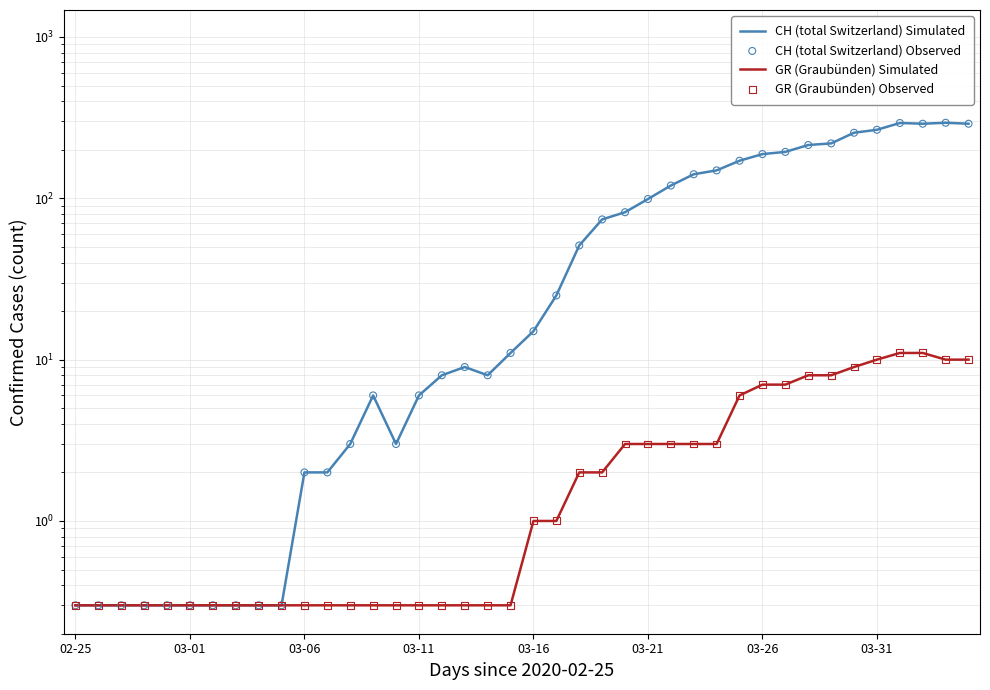

What are all the series names shown in the legend?

CH (total Switzerland) Simulated, GR (Graubünden) Simulated, CH (total Switzerland) Observed, GR (Graubünden) Observed